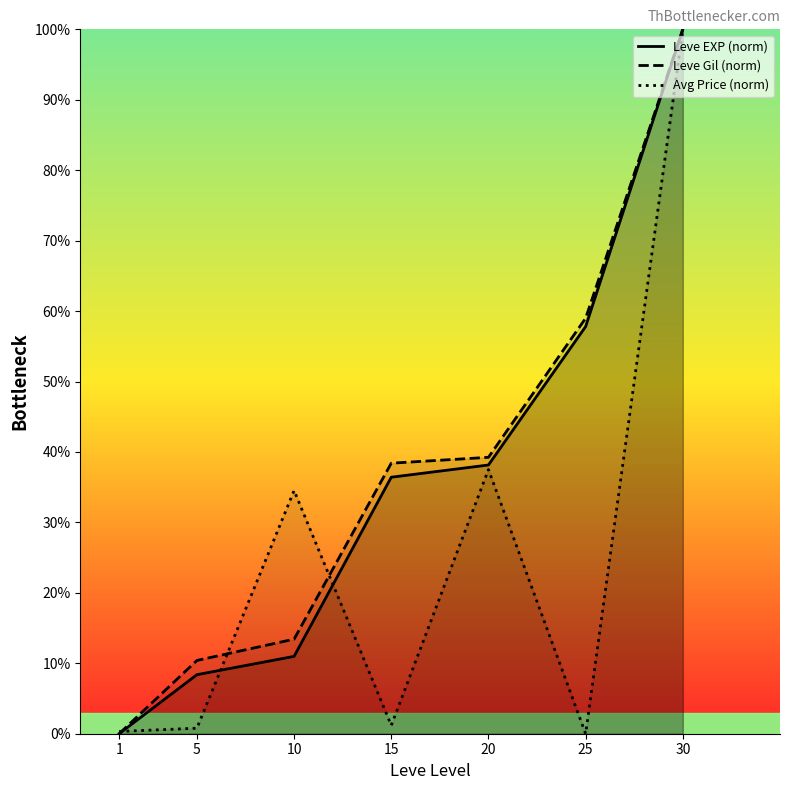

The Leve Gil (norm) series shows 0.0 at 1. True or false?

True